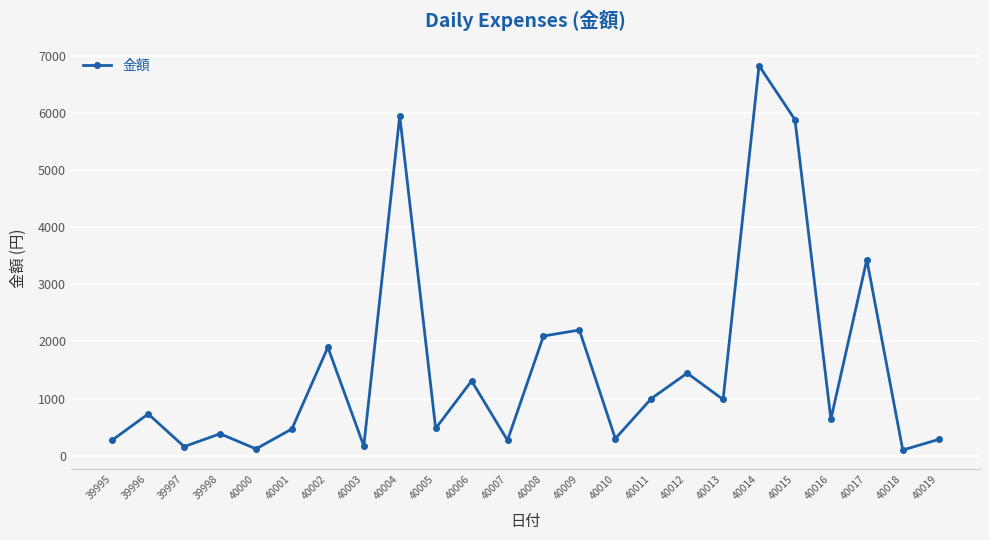

How many points are lower than both their immediate neighbors (excluding endpoints)?

9